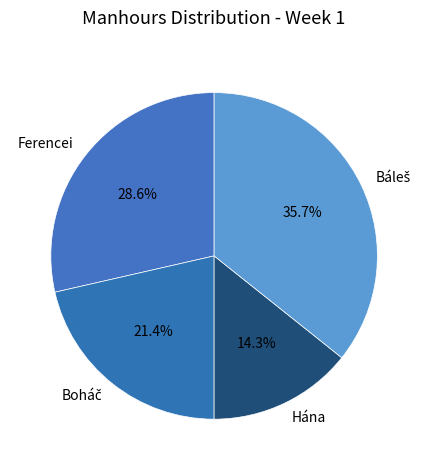

How much of the chart is everything except Hána?

85.7%